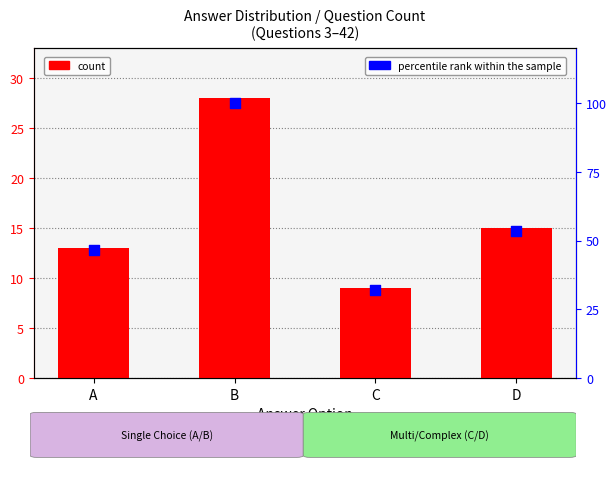

What is the total value across all series at D?

68.6